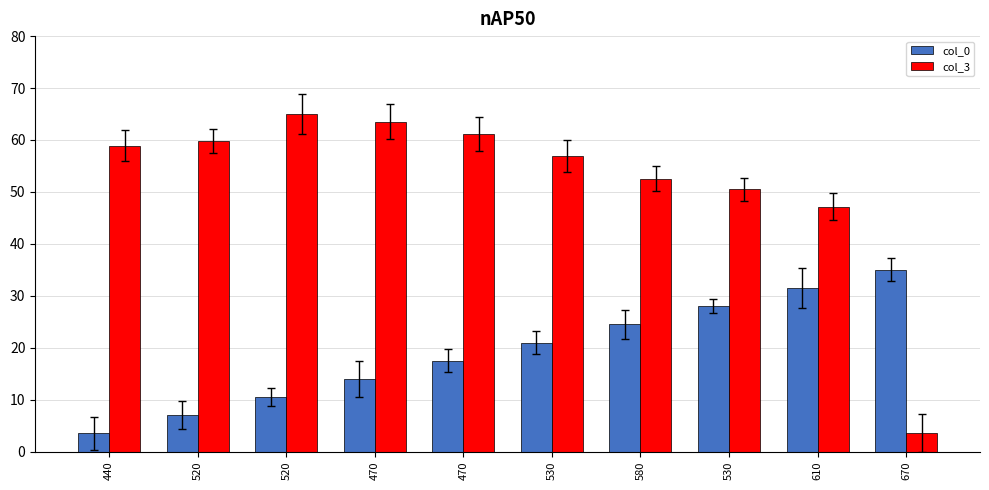

What is the average value of the col_0 series?

19.2